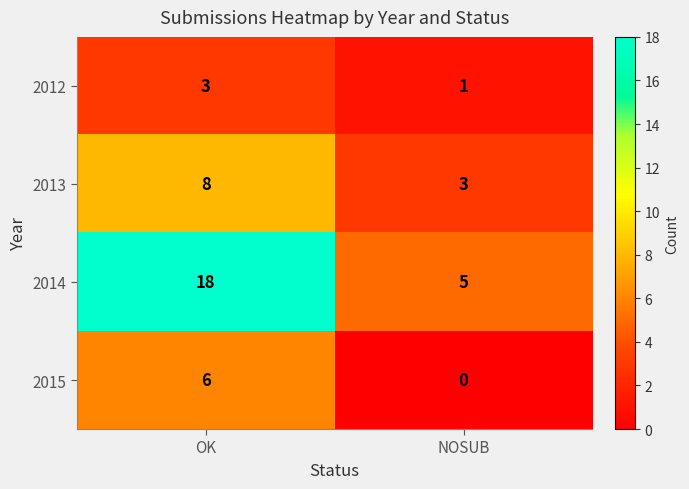

How many data points does each series have?

2